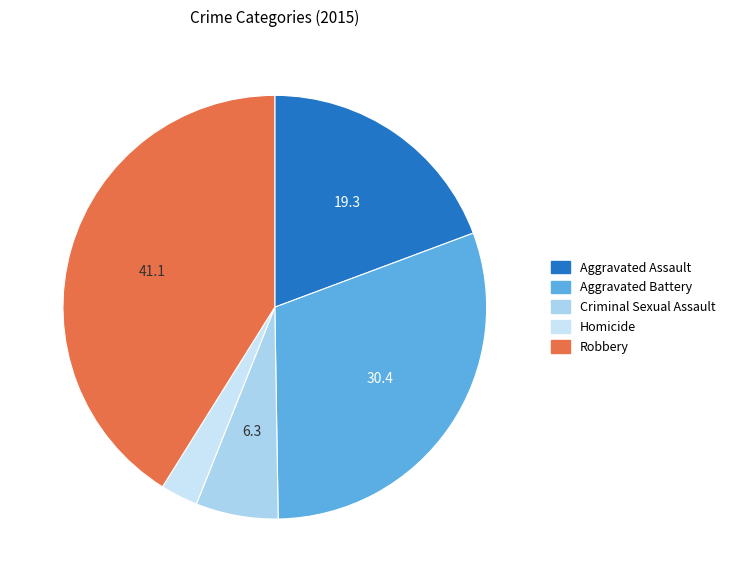

How many segments does this pie chart have?

5